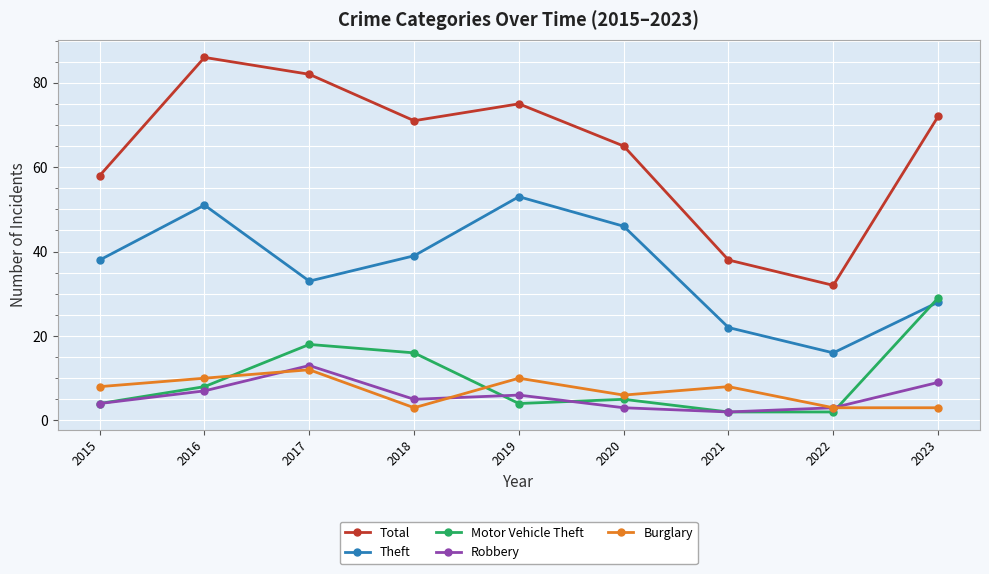

At which label is Robbery closest to 7?

2016